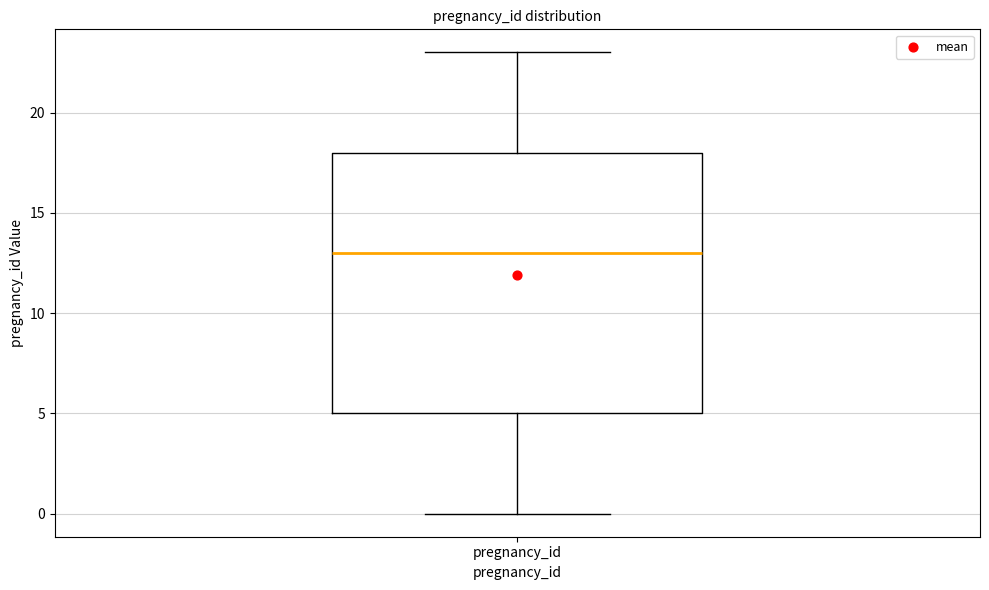

Read this box plot against the y-axis: the position of the median line, the range covered by the box, and the ends of both whiskers. The values are not printed on the chart, so give them approximately, as read against the axis.

median 13, box 5 to 18, whiskers 0 to 23